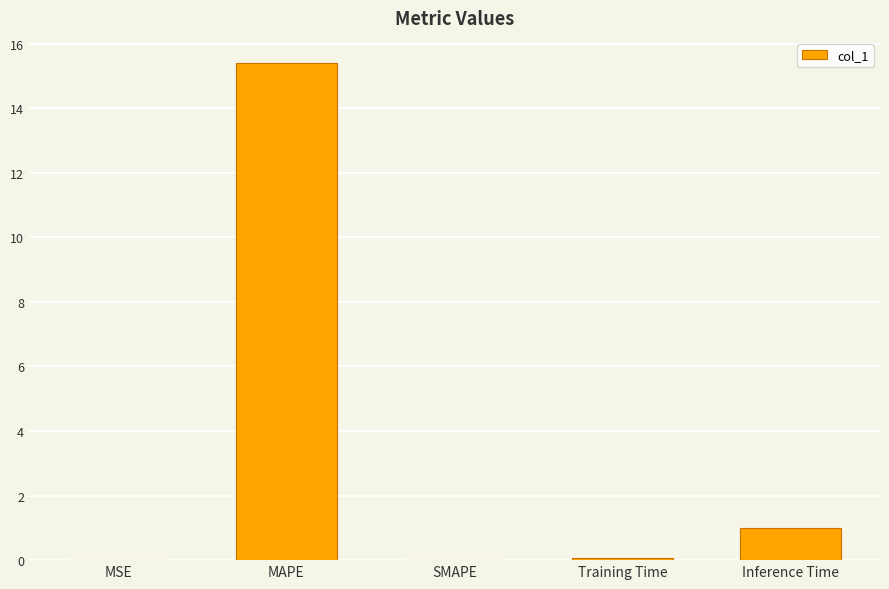

Where is the data nearest to the value 7?

Inference Time